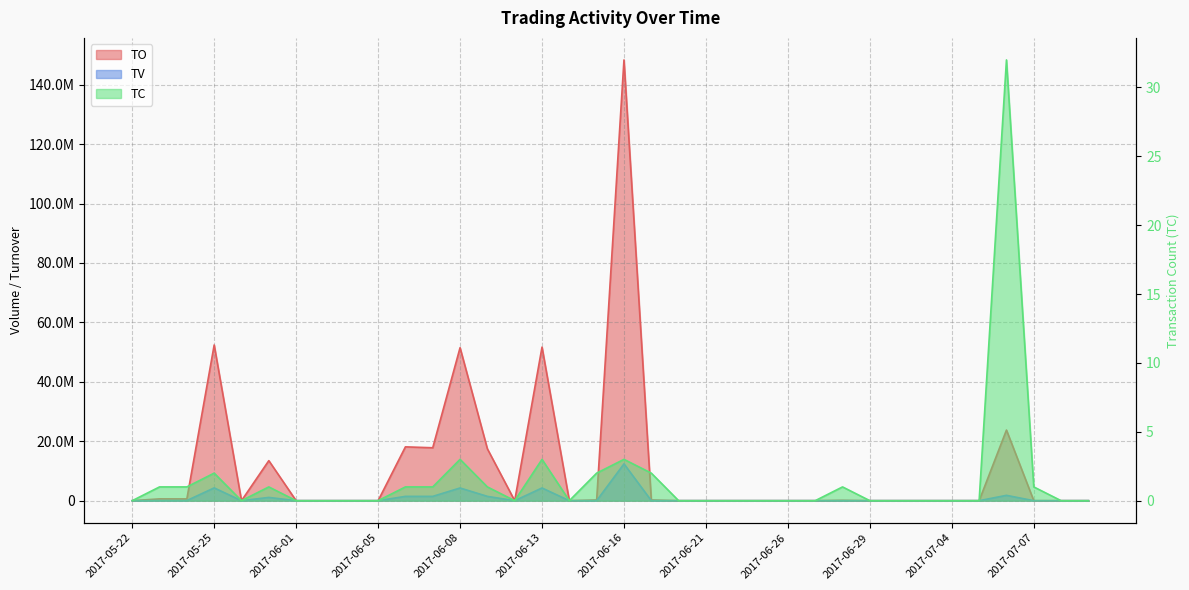

Is the value of TC at 2017-06-13 greater than the value of TV at 2017-07-03?

Yes